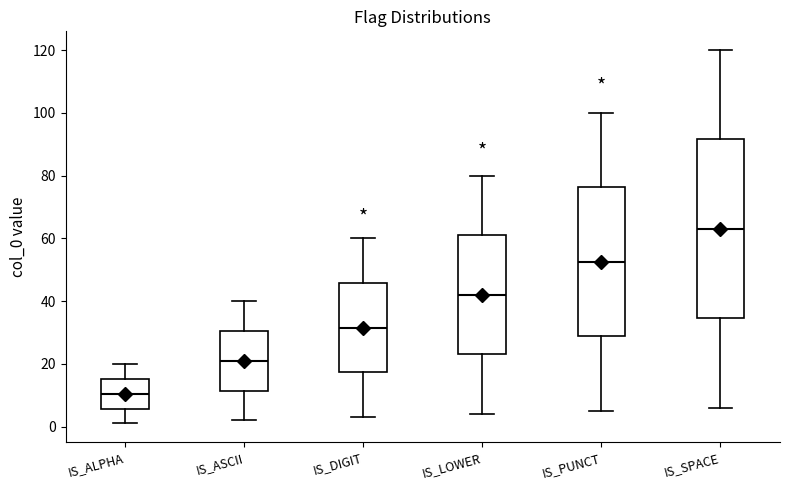

Reading left to right, transcribe this box plot: for each box, give where its median line is, the range the box spans, and where its two whiskers end, as read against the y-axis. The values are not printed on the chart, so give them approximately, as read against the axis.

IS_ALPHA: median 10, box 6 to 16, whiskers 2 to 20
IS_ASCII: median 22, box 12 to 30, whiskers 2 to 40
IS_DIGIT: median 32, box 18 to 46, whiskers 4 to 60
IS_LOWER: median 42, box 24 to 62, whiskers 4 to 80
IS_PUNCT: median 52, box 28 to 76, whiskers 6 to 100
IS_SPACE: median 64, box 34 to 92, whiskers 6 to 120